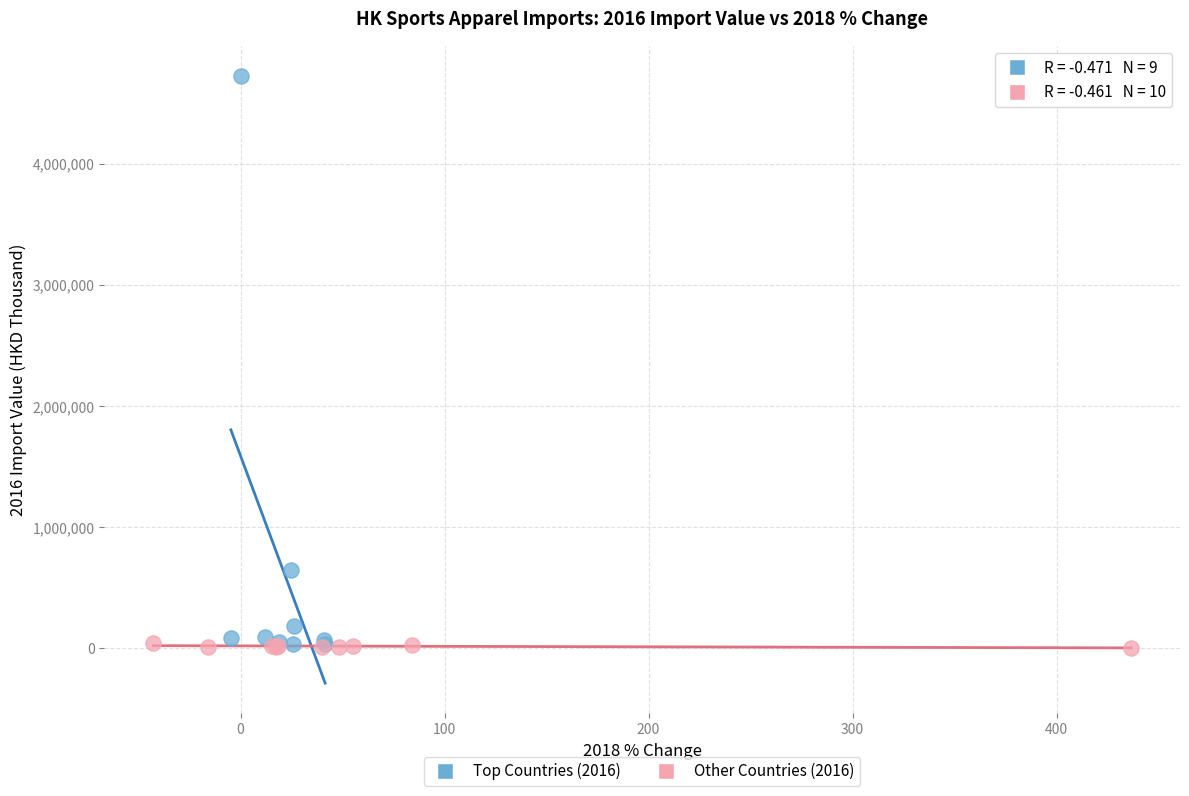

What are all the series names shown in the legend?

Top Countries (2016), Other Countries (2016)